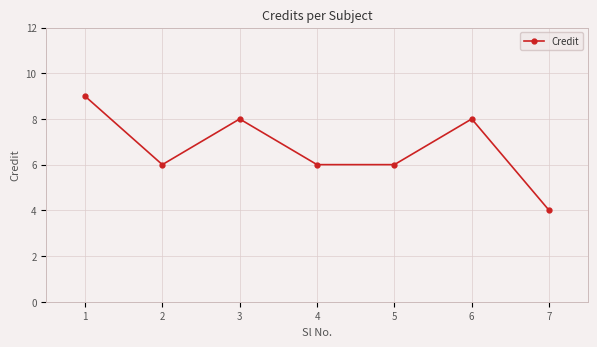

At which category does the data reach its first local peak?

3